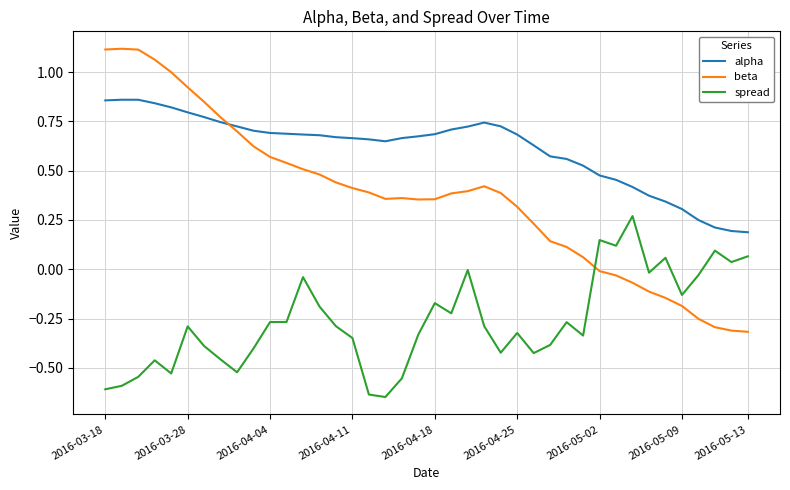

After their last crossing, which series has the higher values: beta or alpha?

alpha